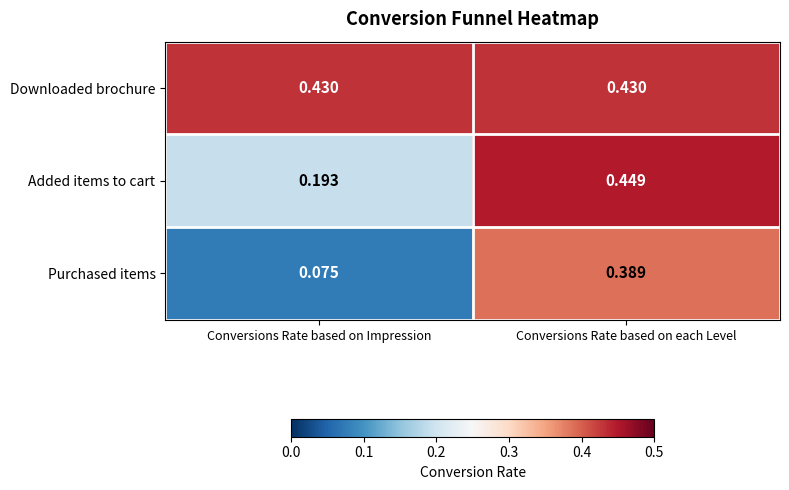

At which category does the chart reach its peak across all series?

Conversions Rate based on each Level